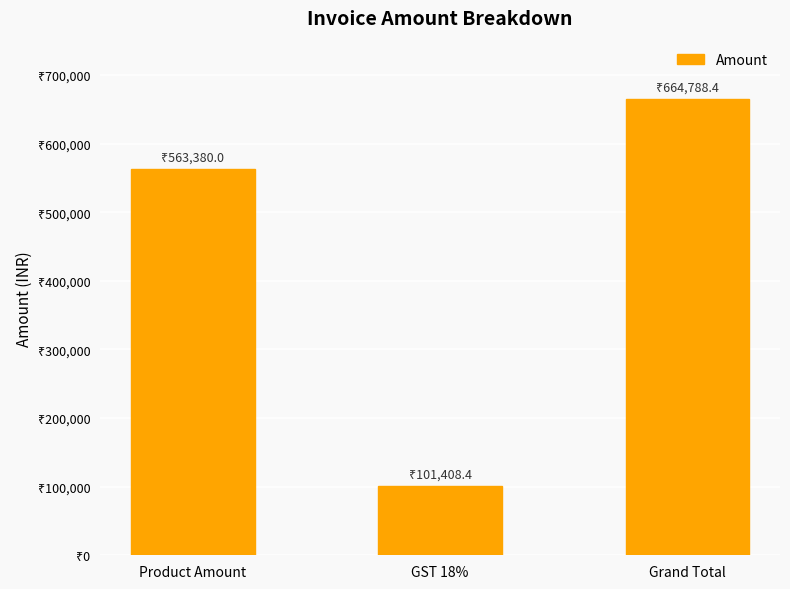

Rank the categories by value from lowest to highest.

GST 18%, Product Amount, Grand Total